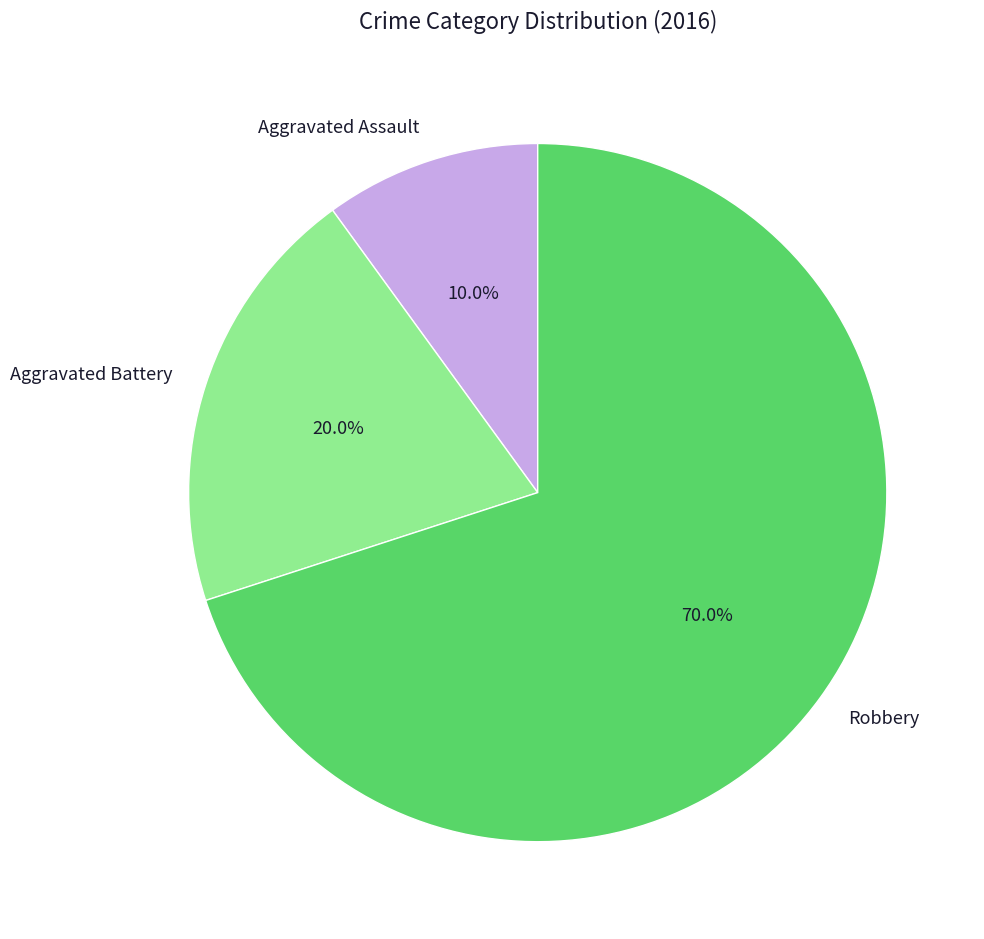

Is the sum of Aggravated Assault and Robbery greater than half?

Yes